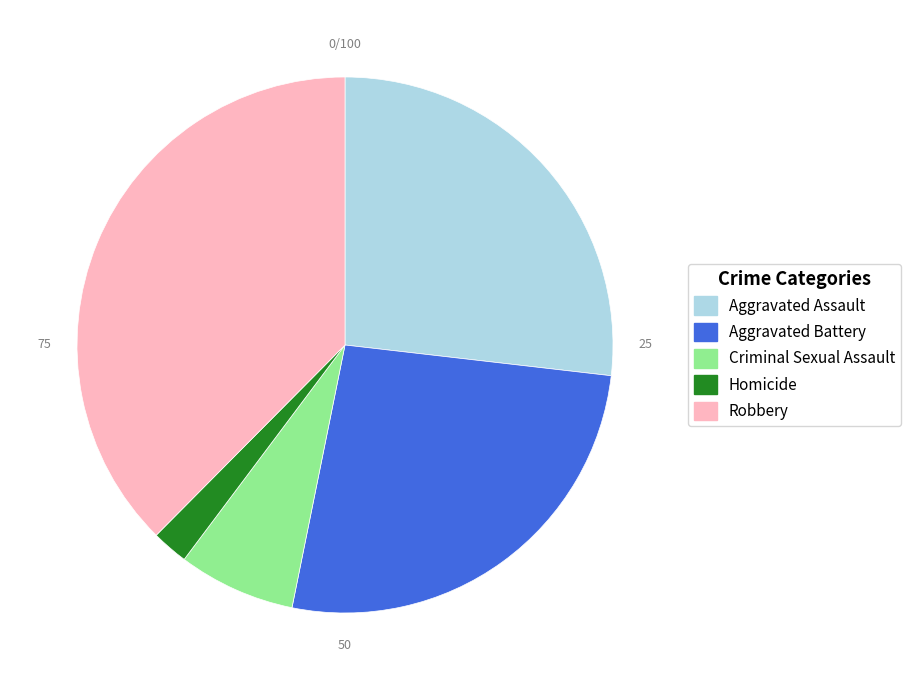

Which has a higher value, Robbery or Homicide?

Robbery